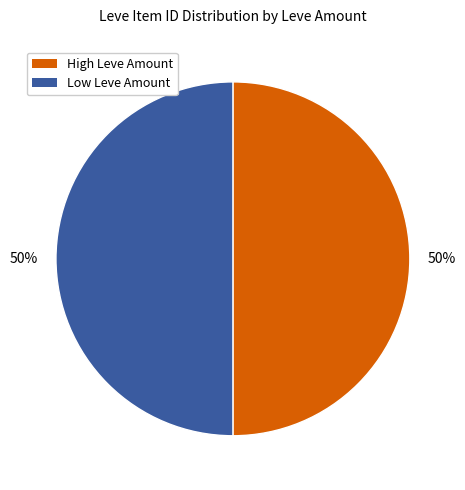

Is it true that High Leve Amount is 50% of the pie?

True